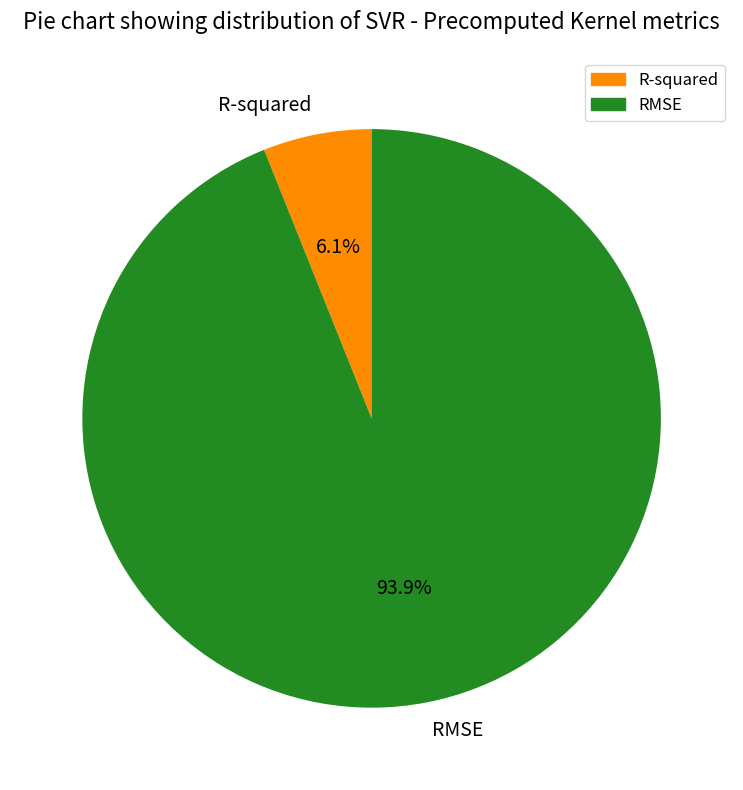

To the nearest percent, what is the combined percentage of R-squared and RMSE?

100%